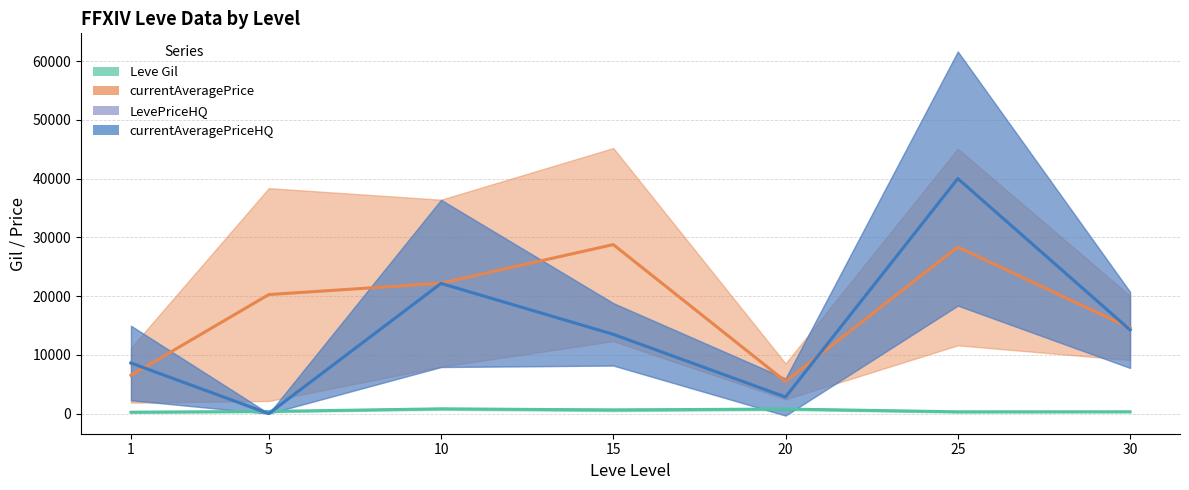

What are all the series names shown in the legend?

Leve Gil, currentAveragePrice, LevePriceHQ, currentAveragePriceHQ